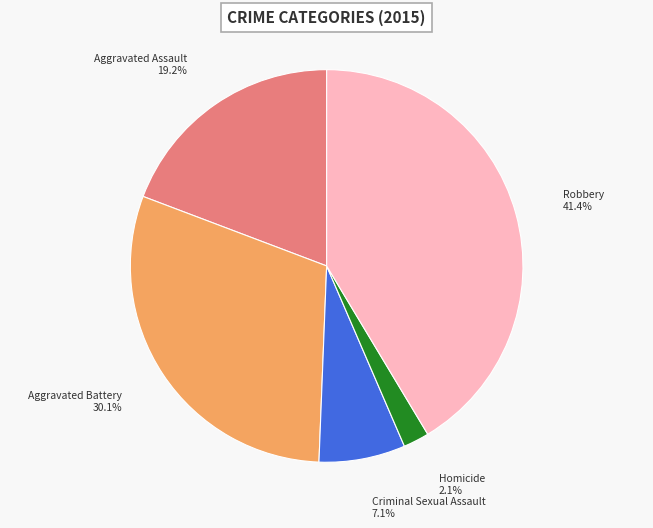

Is there any slice that represents more than half of the pie?

No